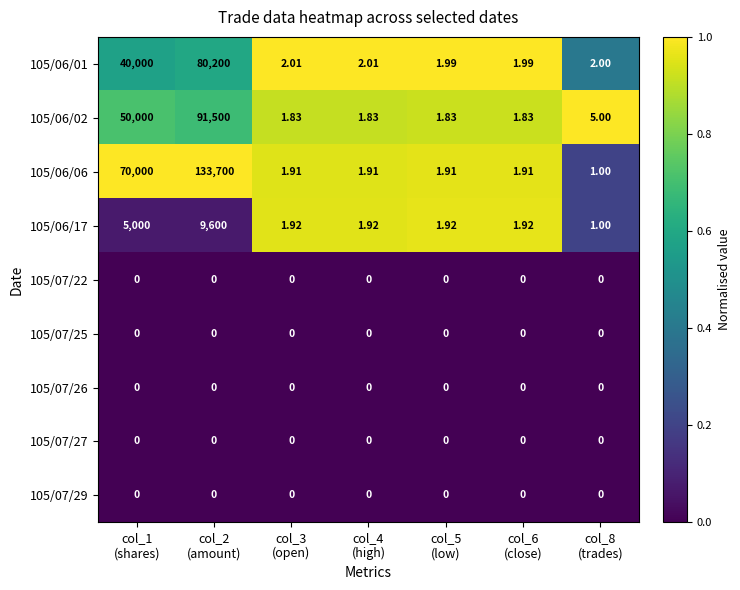

Reading left to right, list all the values displayed in this chart.

105/06/01: col_1
(shares)=40000.0	col_2
(amount)=80200.0	col_3
(open)=2.0	col_4
(high)=2.0	col_5
(low)=2.0	col_6
(close)=2.0	col_8
(trades)=2.0
105/06/02: col_1
(shares)=50000.0	col_2
(amount)=91500.0	col_3
(open)=1.8	col_4
(high)=1.8	col_5
(low)=1.8	col_6
(close)=1.8	col_8
(trades)=5.0
105/06/06: col_1
(shares)=70000.0	col_2
(amount)=133700.0	col_3
(open)=1.9	col_4
(high)=1.9	col_5
(low)=1.9	col_6
(close)=1.9	col_8
(trades)=1.0
105/06/17: col_1
(shares)=5000.0	col_2
(amount)=9600.0	col_3
(open)=1.9	col_4
(high)=1.9	col_5
(low)=1.9	col_6
(close)=1.9	col_8
(trades)=1.0
105/07/22: col_1
(shares)=0.0	col_2
(amount)=0.0	col_3
(open)=0.0	col_4
(high)=0.0	col_5
(low)=0.0	col_6
(close)=0.0	col_8
(trades)=0.0
105/07/25: col_1
(shares)=0.0	col_2
(amount)=0.0	col_3
(open)=0.0	col_4
(high)=0.0	col_5
(low)=0.0	col_6
(close)=0.0	col_8
(trades)=0.0
105/07/26: col_1
(shares)=0.0	col_2
(amount)=0.0	col_3
(open)=0.0	col_4
(high)=0.0	col_5
(low)=0.0	col_6
(close)=0.0	col_8
(trades)=0.0
105/07/27: col_1
(shares)=0.0	col_2
(amount)=0.0	col_3
(open)=0.0	col_4
(high)=0.0	col_5
(low)=0.0	col_6
(close)=0.0	col_8
(trades)=0.0
105/07/29: col_1
(shares)=0.0	col_2
(amount)=0.0	col_3
(open)=0.0	col_4
(high)=0.0	col_5
(low)=0.0	col_6
(close)=0.0	col_8
(trades)=0.0